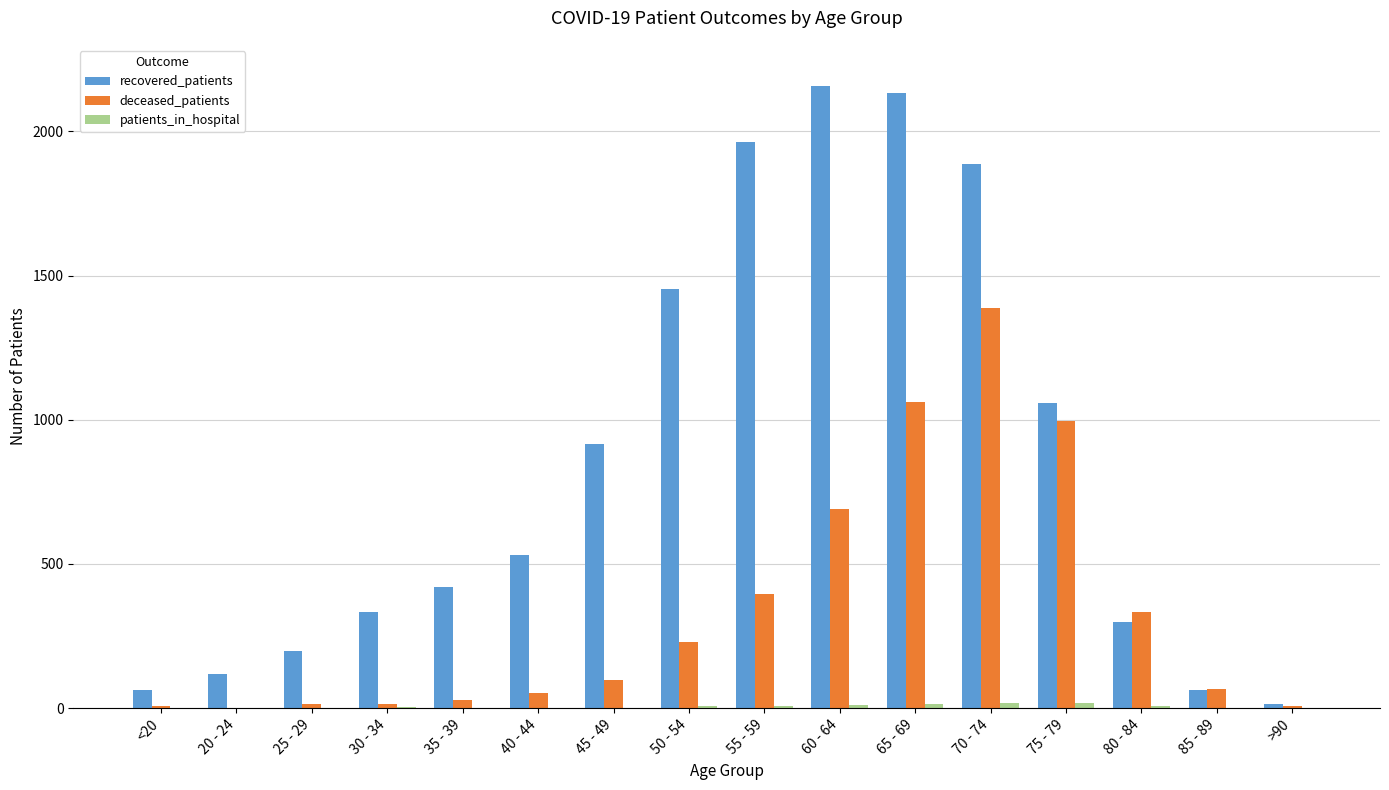

Between 40 - 44 and 60 - 64, which series saw the biggest shift?

recovered_patients